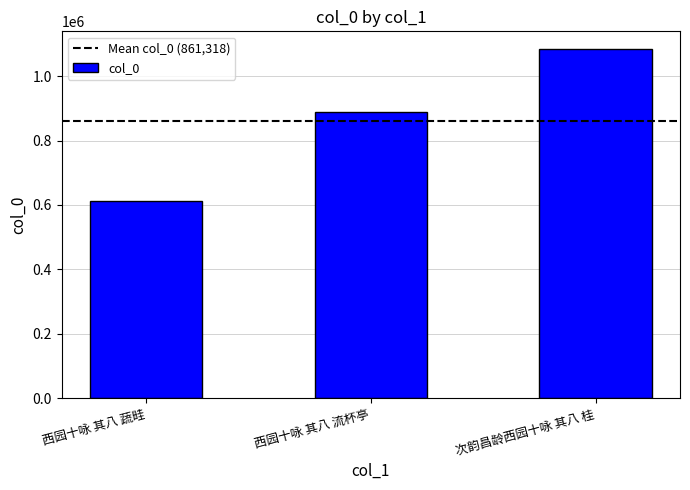

True or false: the data shows 611374 at 西园十咏 其八 蔬畦.

True